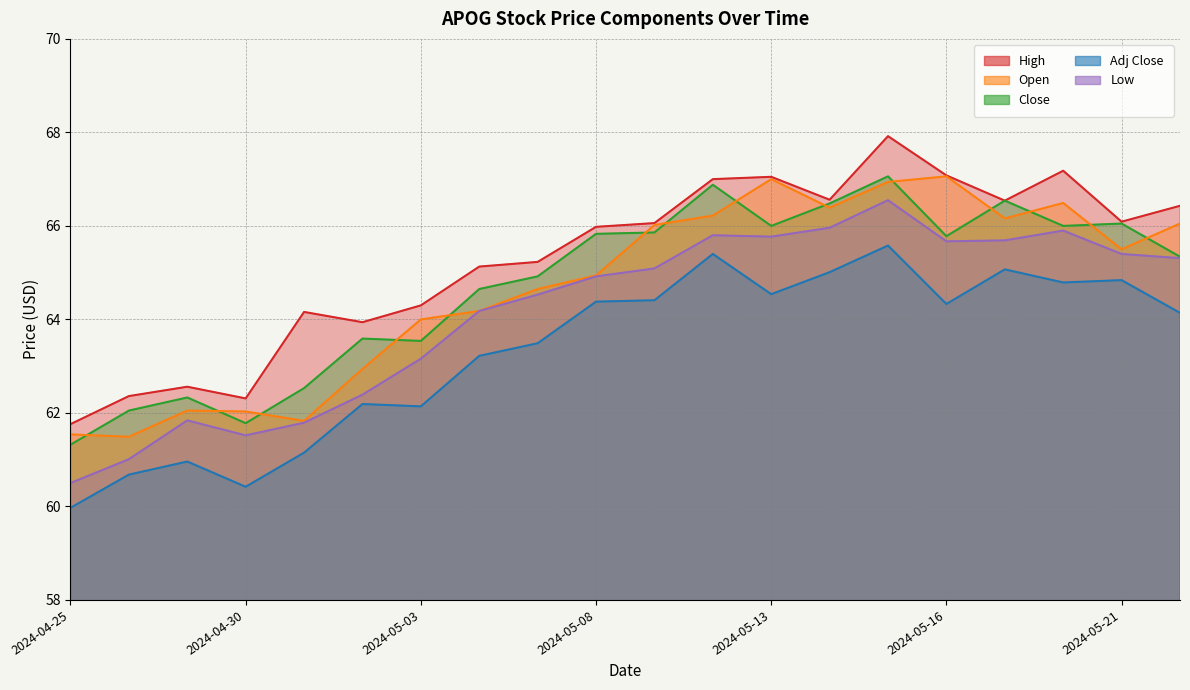

Reading left to right, transcribe all the data shown in this chart.

High: 61.8	62.4	62.6	62.3	64.2	63.9	64.3	65.1	65.2	66.0	66.1	67.0	67.0	66.6	67.9	67.1	66.5	67.2	66.1	66.4
Open: 61.5	61.5	62.0	62.0	61.8	62.9	64.0	64.2	64.7	64.9	66.0	66.2	67.0	66.4	66.9	67.1	66.2	66.5	65.5	66.0
Close: 61.3	62.0	62.3	61.8	62.5	63.6	63.5	64.7	64.9	65.8	65.9	66.9	66.0	66.5	67.1	65.8	66.5	66.0	66.0	65.3
Adj Close: 60.0	60.7	61.0	60.4	61.1	62.2	62.1	63.2	63.5	64.4	64.4	65.4	64.5	65.0	65.6	64.3	65.1	64.8	64.8	64.1
Low: 60.5	61.0	61.8	61.5	61.8	62.4	63.2	64.2	64.5	64.9	65.1	65.8	65.8	66.0	66.5	65.7	65.7	65.9	65.4	65.3